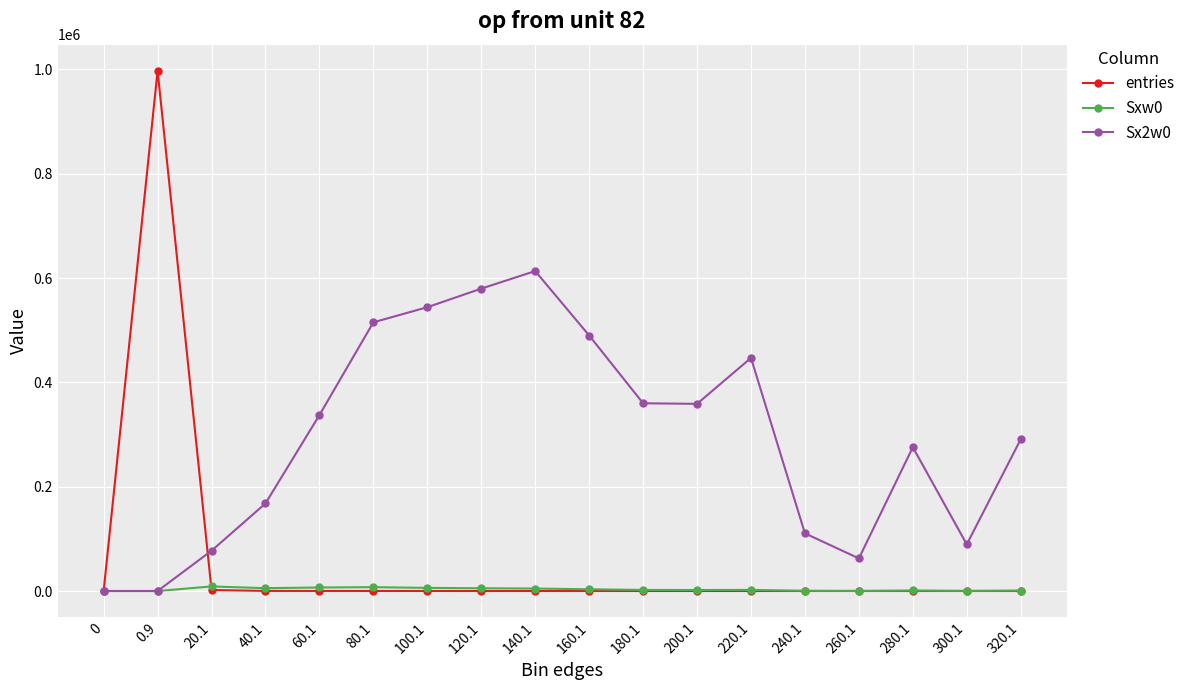

Is this an area chart (filled region under the line)?

No